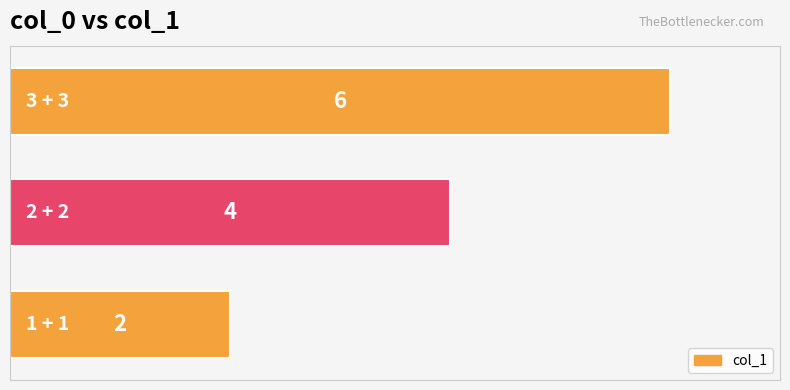

How many values are between 2 and 6?

3